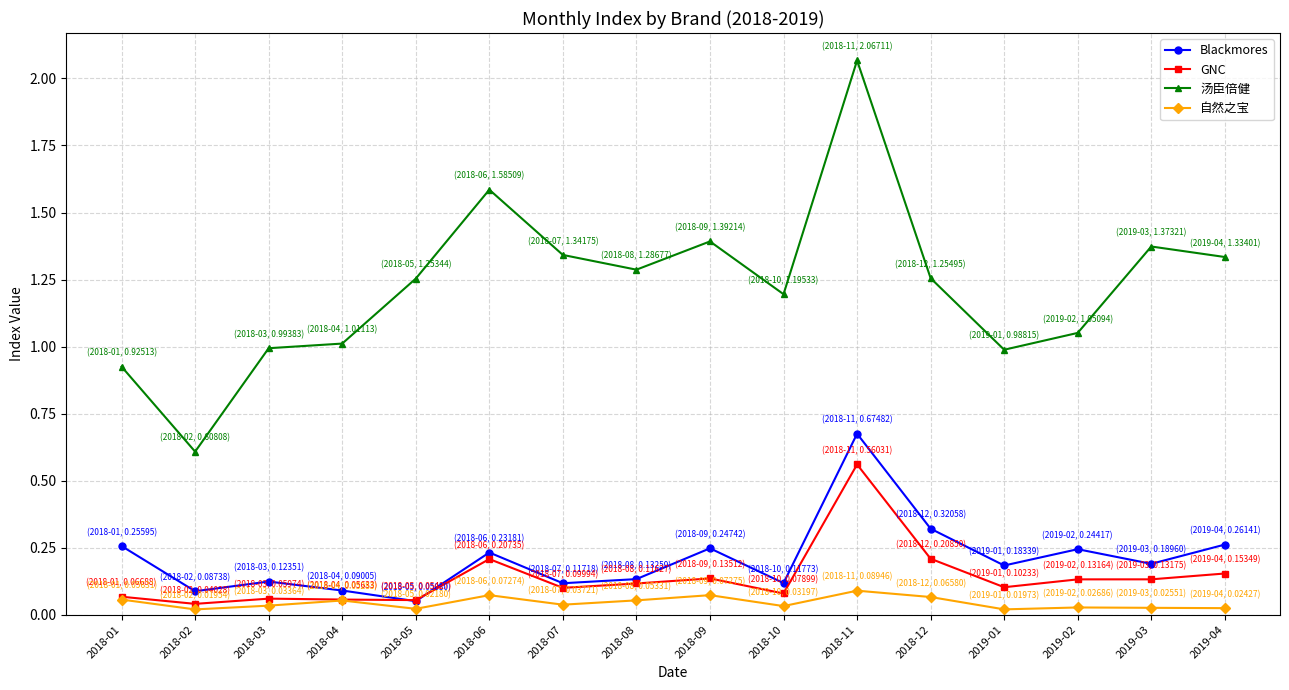

The value of Blackmores at 2019-03 is 0.3. True or false?

False